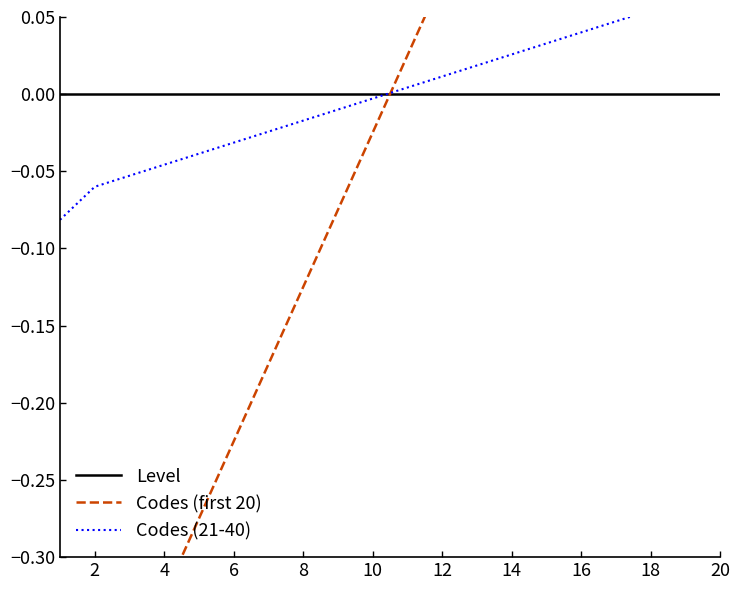

At which category does the chart reach its peak across all series?

20